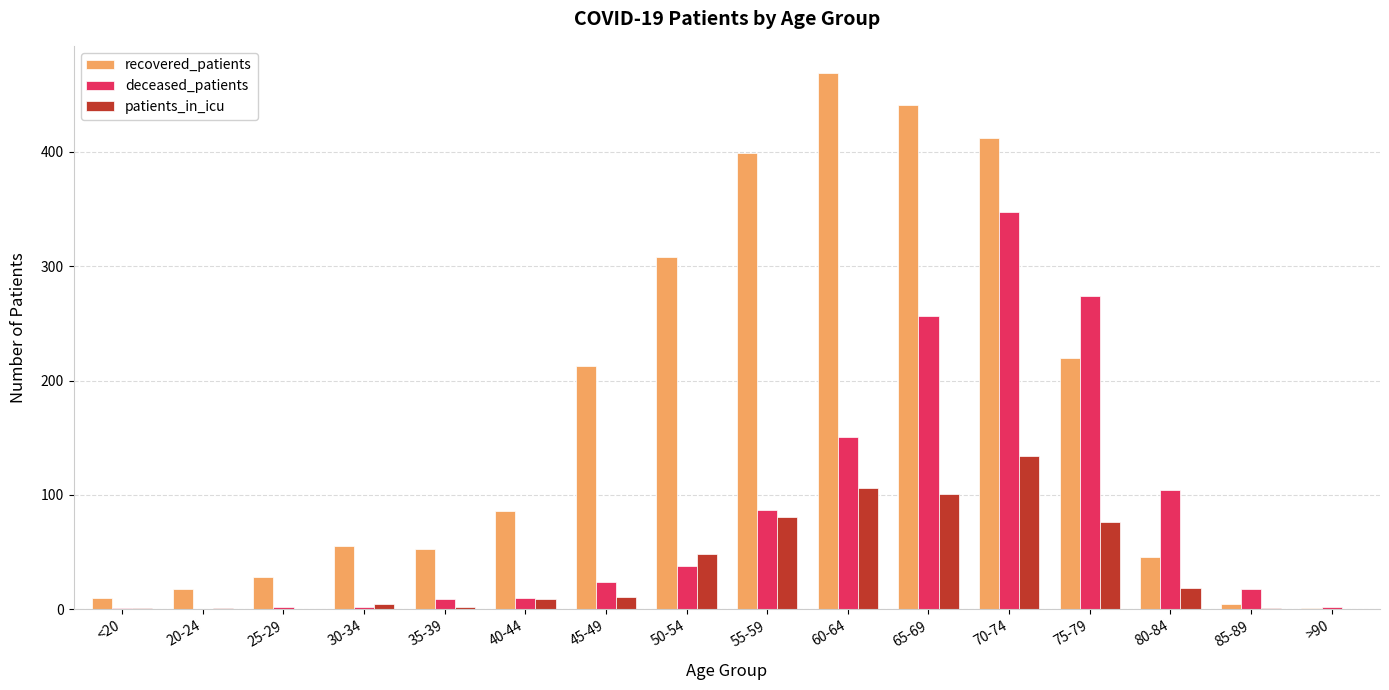

True or false: patients_in_icu has a value of 1 at 85-89.

True